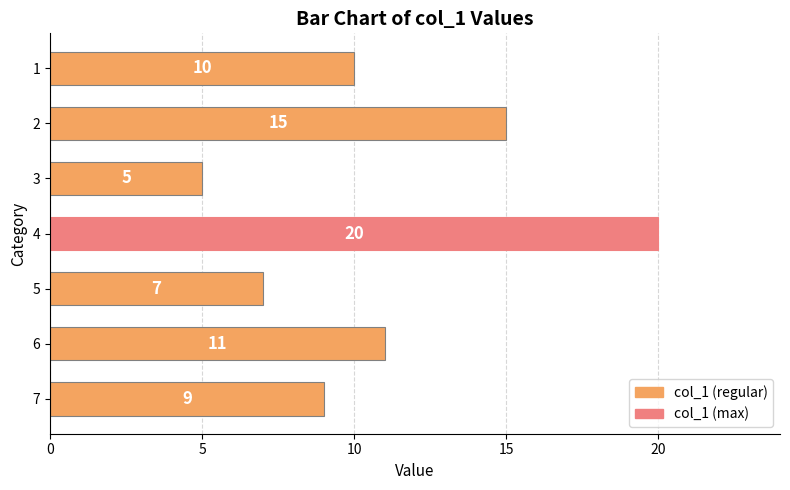

What is the maximum value shown in the chart?

20